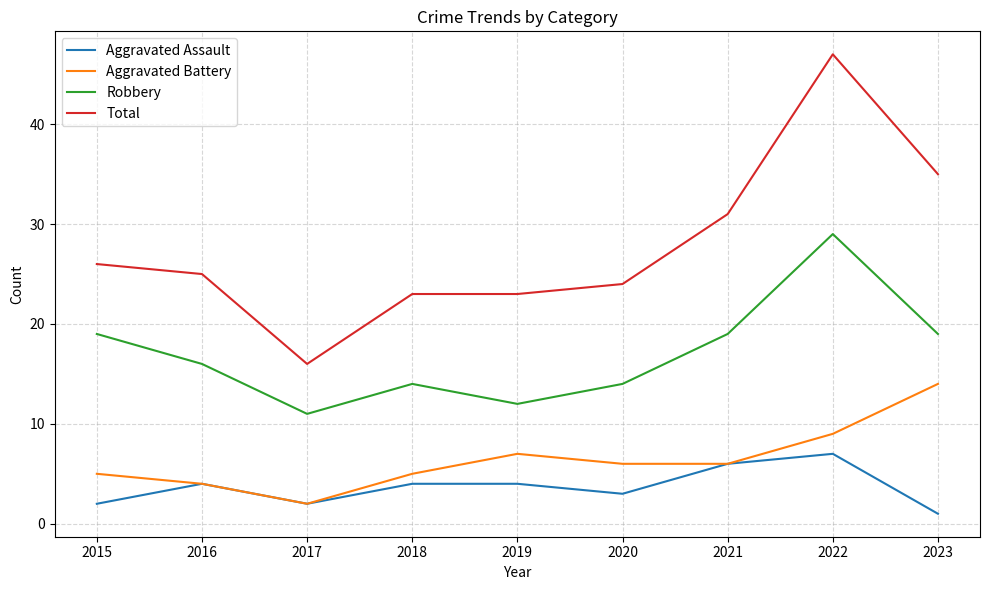

True or false: Aggravated Assault has a value of 1 at 2021.

False